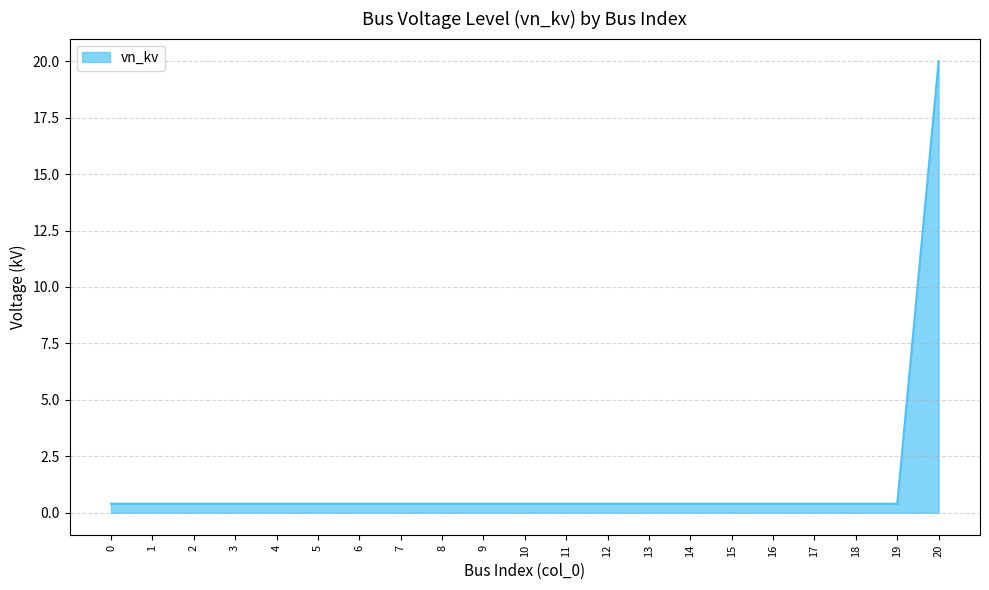

The chart shows a value of 0.4 at 9. True or false?

True